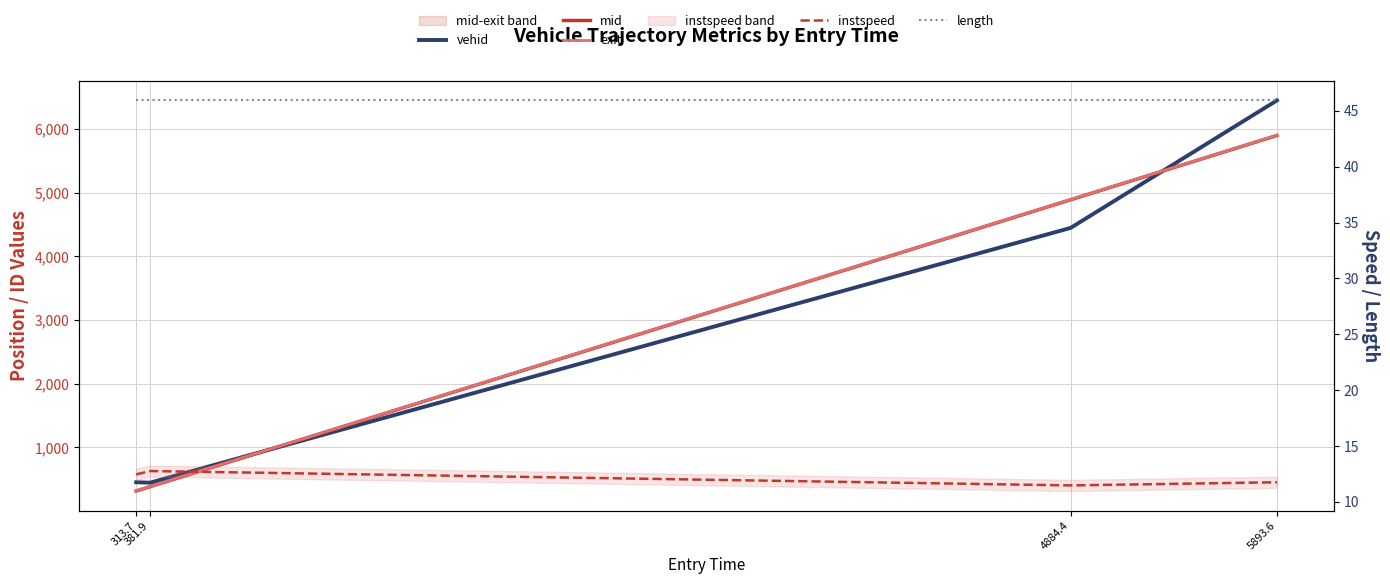

True or false: length and mid cross at least once.

False